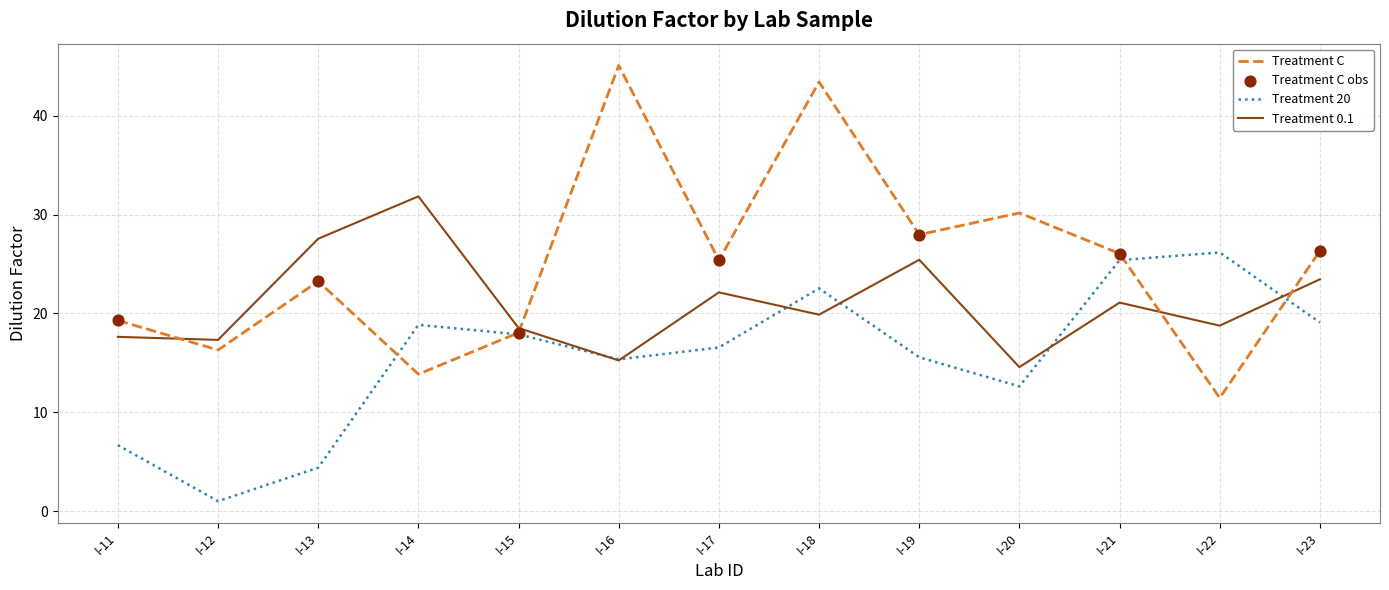

Which series changed the most between I-12 and I-20?

Treatment C